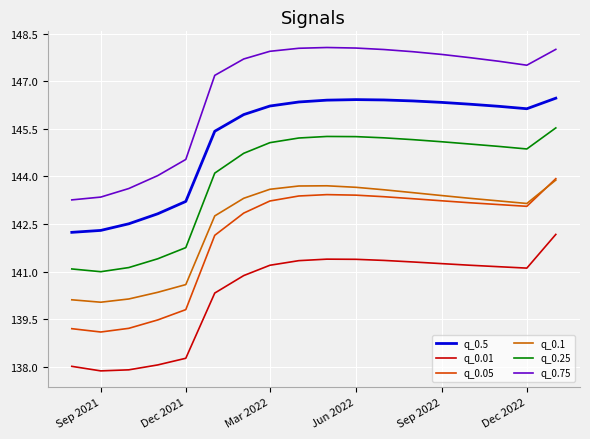

What is the difference between the maximum and minimum values in the q_0.05 series?

4.8